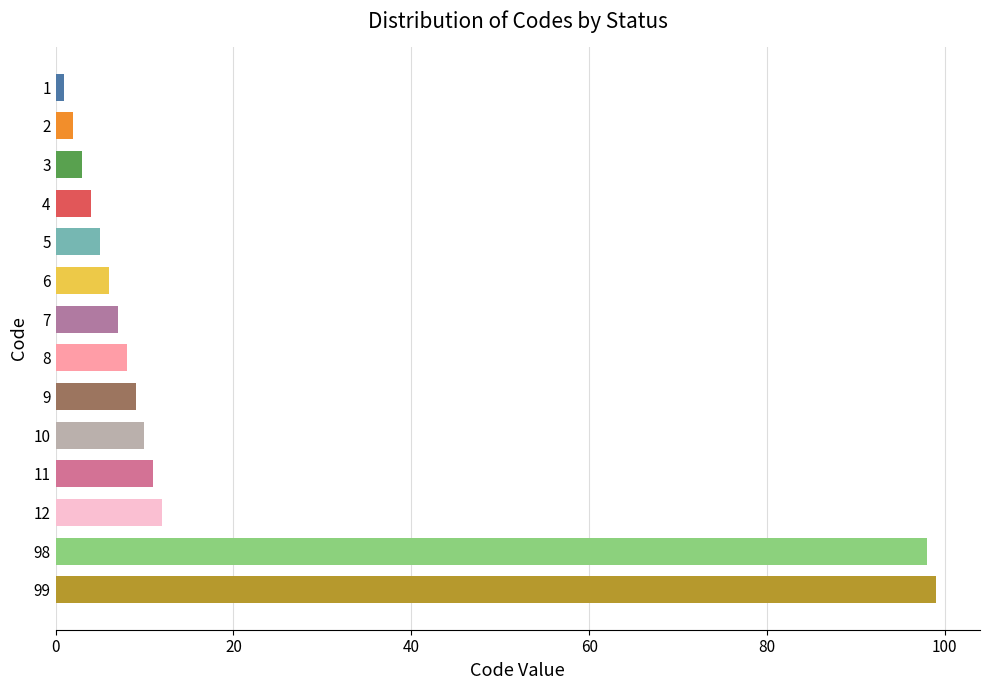

Does the chart contain stacked bars?

No